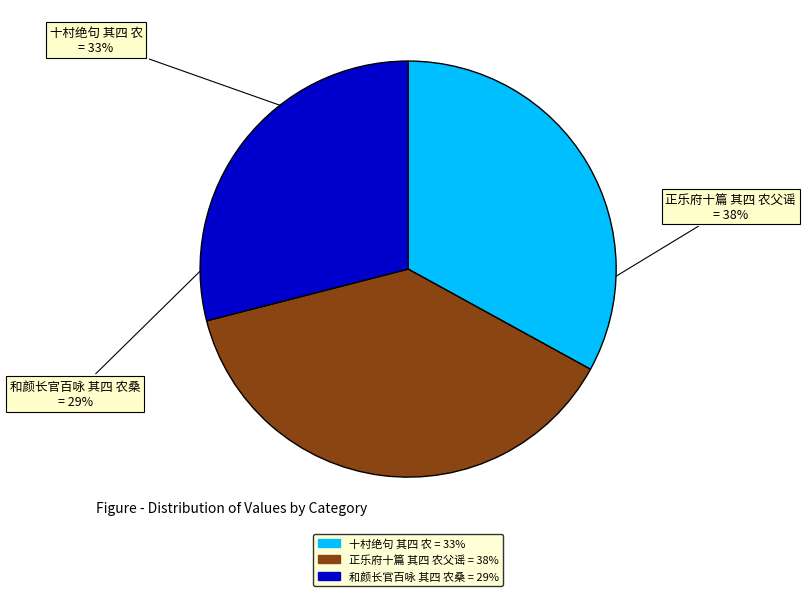

Is there a majority slice in this chart?

No